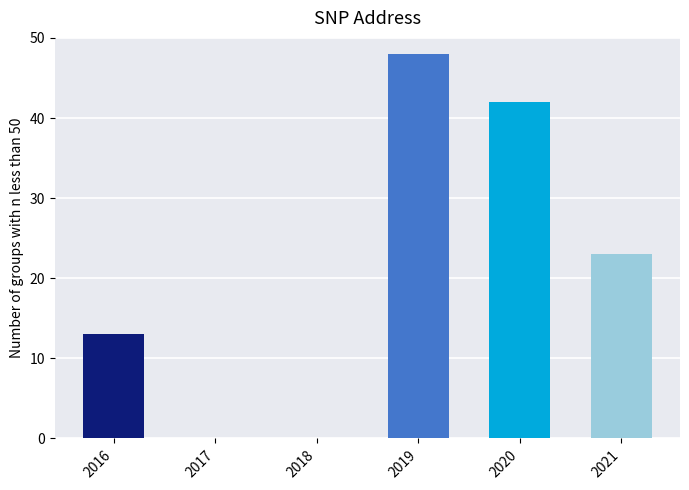

What is the greatest value displayed?

48